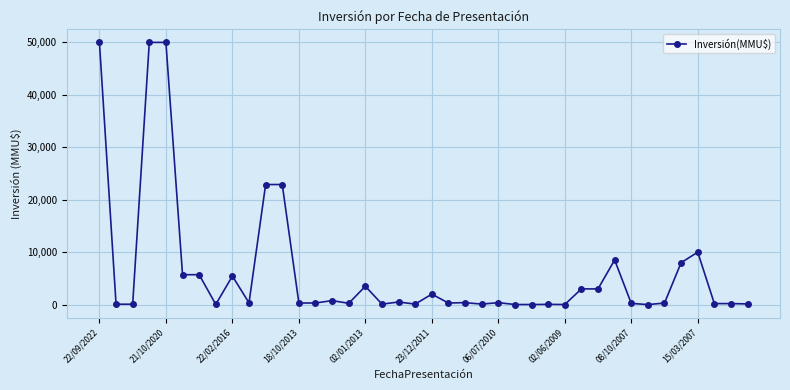

How many data points does each series have?

40